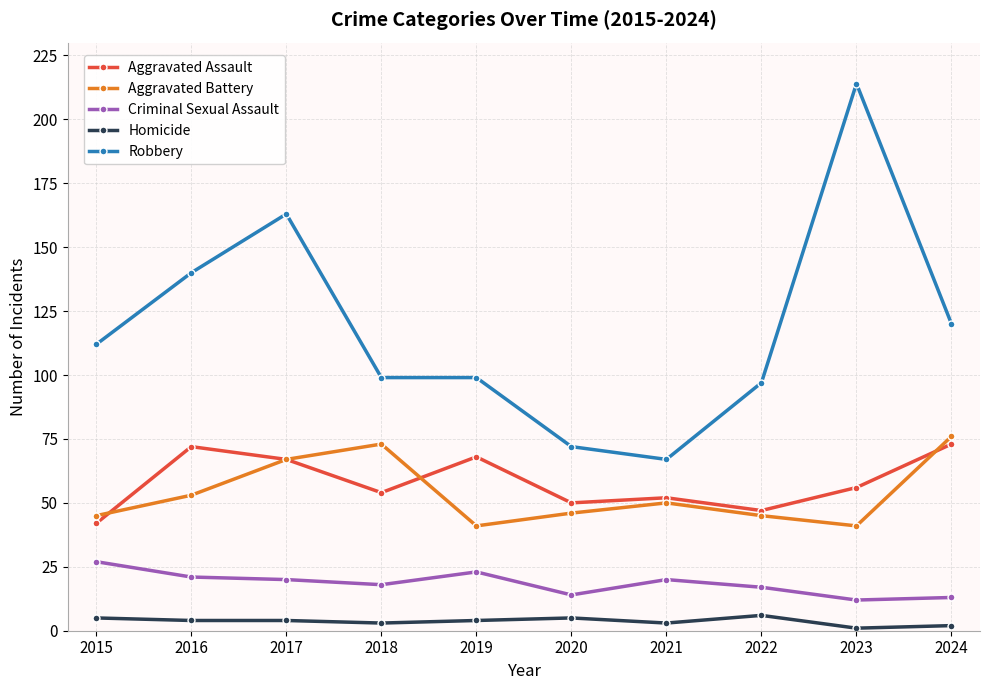

Which series has the widest spread of values?

Robbery